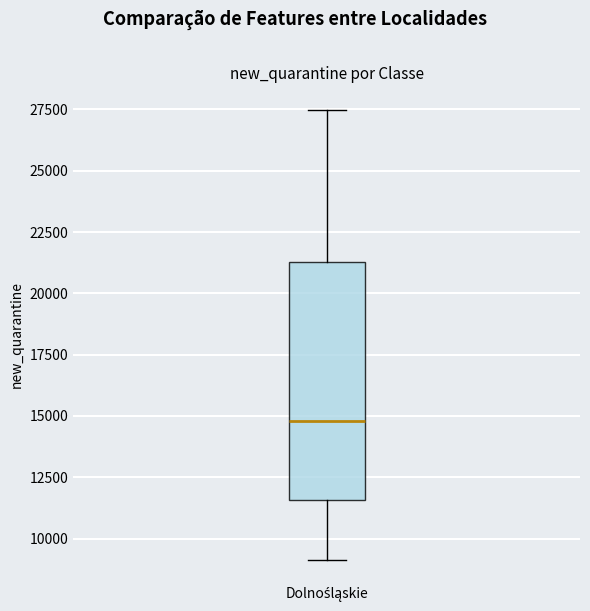

Transcribe this box plot: give where the median line is, the range the box spans, and where the two whiskers end, as read against the y-axis. The values are not printed on the chart, so give them approximately, as read against the axis.

median 15000, box 11500 to 21500, whiskers 9000 to 27500